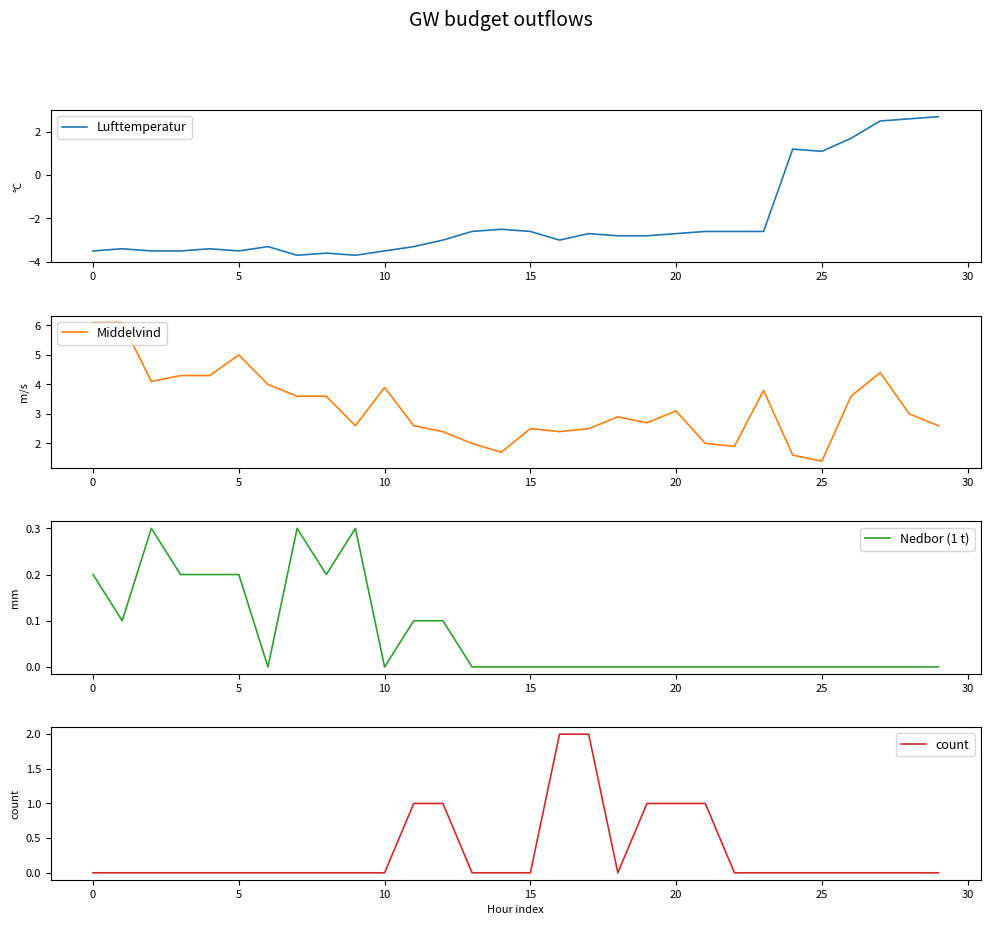

How many positive values does the Nedbor (1 t) series have?

11